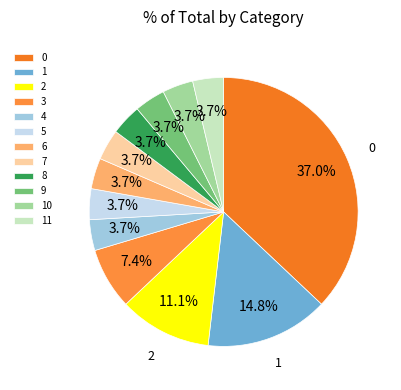

How many slices are in this pie chart?

12